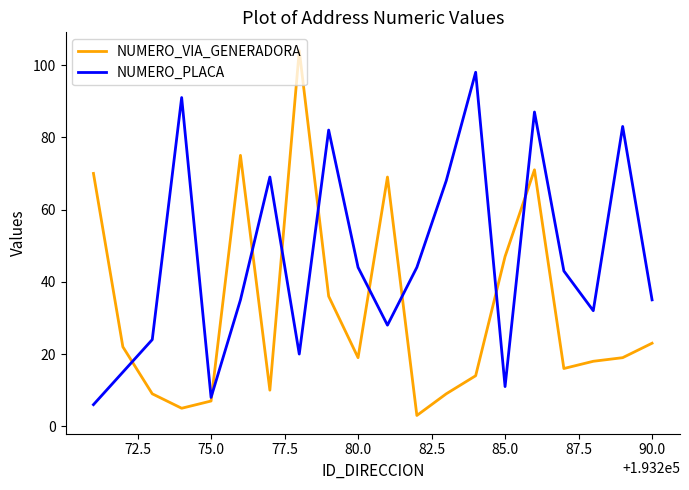

What are all the series names shown in the legend?

NUMERO_VIA_GENERADORA, NUMERO_PLACA